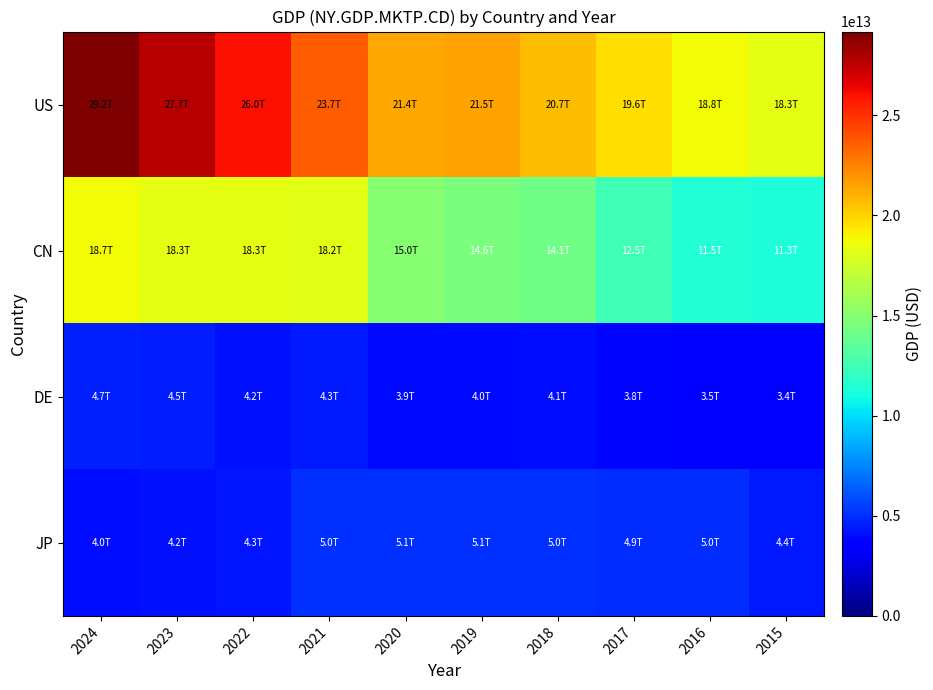

Reading right to left, transcribe all the data shown in this chart.

US: 2015=18295019000000.0	2016=18804913000000.0	2017=19612102000000.0	2018=20656516000000.0	2019=21539982000000.0	2020=21354105000000.0	2021=23681171000000.0	2022=26006893000000.0	2023=27720709000000.0	2024=29184890000000.0
CN: 2015=11280814787468.9	2016=11456024084962.0	2017=12537559062282.9	2018=14147765772963.8	2019=14560167101283.4	2020=14996414166715.1	2021=18201698719564.0	2022=18316765021690.2	2023=18270356654533.2	2024=18743803170827.2
DE: 2015=3423568450957.0	2016=3537784107980.5	2017=3763092263753.0	2018=4052008447223.5	2019=3957208055215.7	2020=3940142541354.1	2021=4348297440387.5	2022=4163596357879.4	2023=4525703903627.5	2024=4659929336890.6
JP: 2015=4444930651964.2	2016=5003677627544.2	2017=4930837369151.4	2018=5040880939324.9	2019=5117993853016.5	2020=5054068005376.3	2021=5039148168861.2	2022=4262463317796.5	2023=4213167237905.8	2024=4026210821146.8